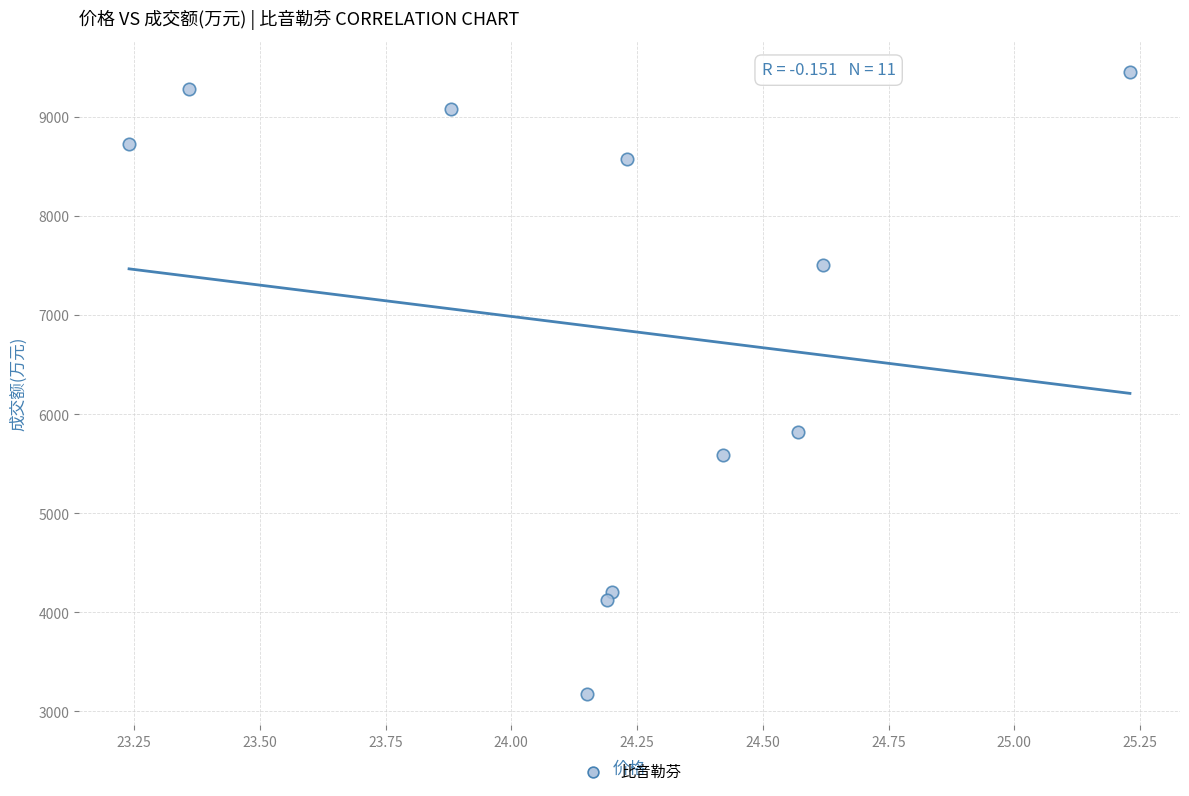

What is the range of Y values (max minus min)?

6277